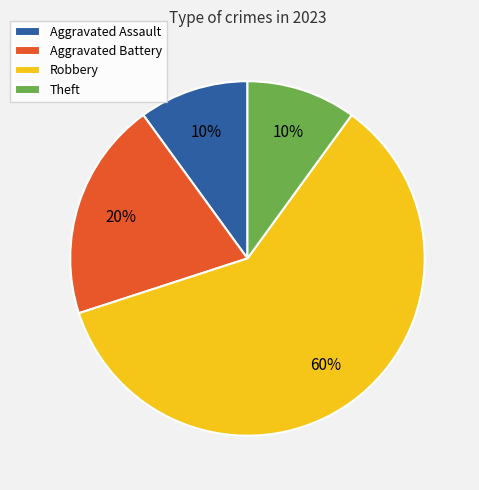

To the nearest percent, what is the combined percentage of Theft and Aggravated Battery?

30%